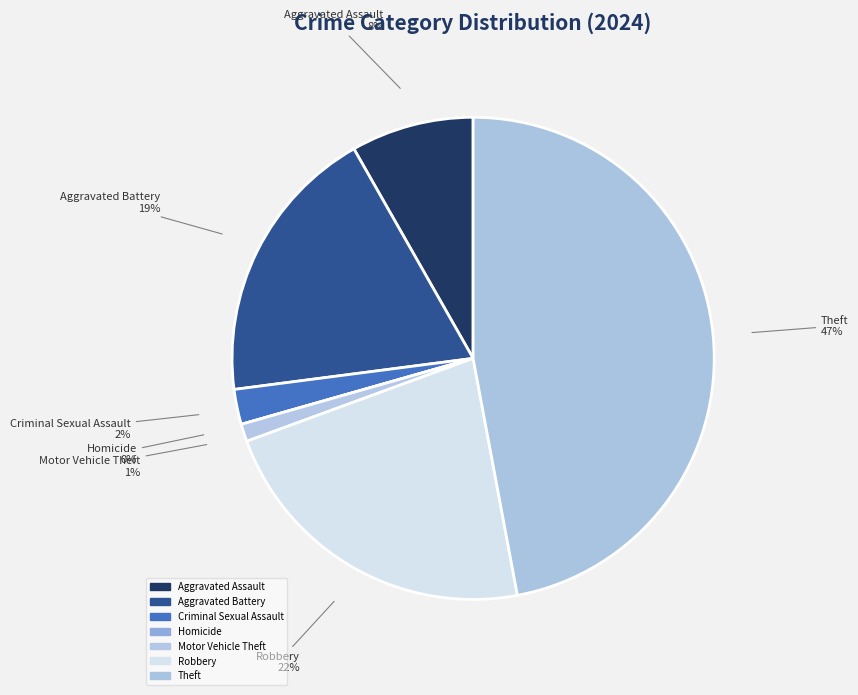

Rank the categories by value from lowest to highest.

Homicide, Motor Vehicle Theft, Criminal Sexual Assault, Aggravated Assault, Aggravated Battery, Robbery, Theft